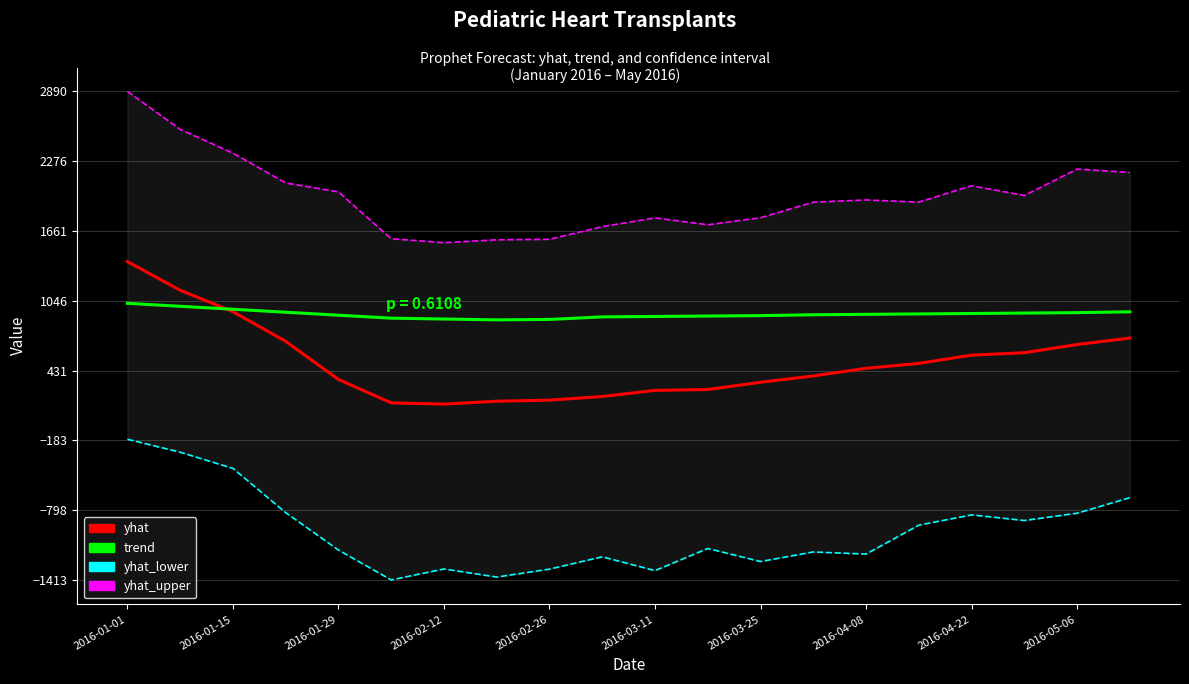

The value of trend at 2016-01-01 is 1024.0. True or false?

True